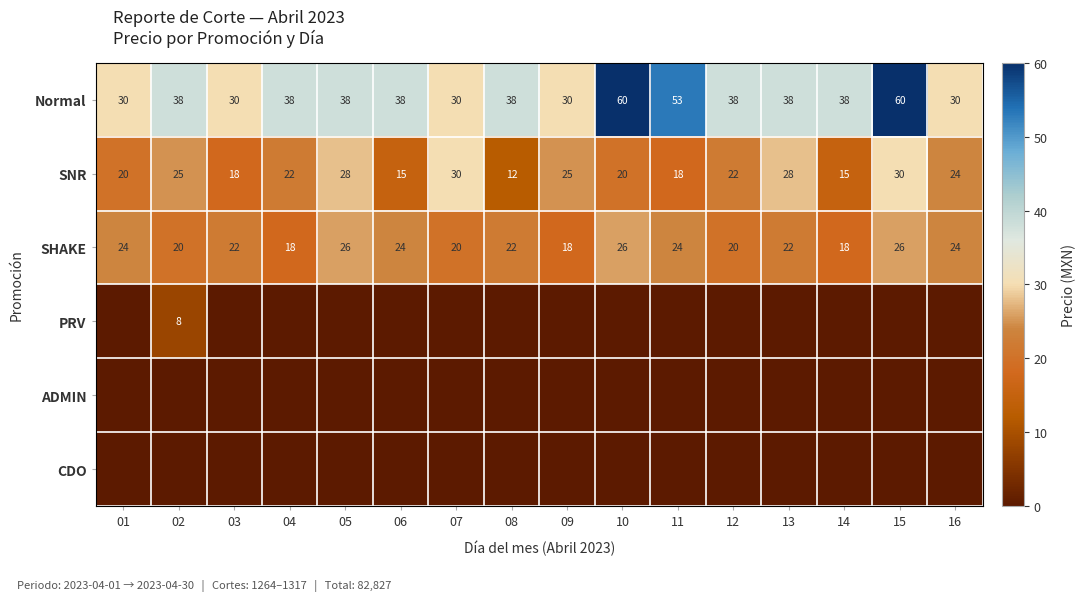

Count the SHAKE values in the range 20 to 24.

10